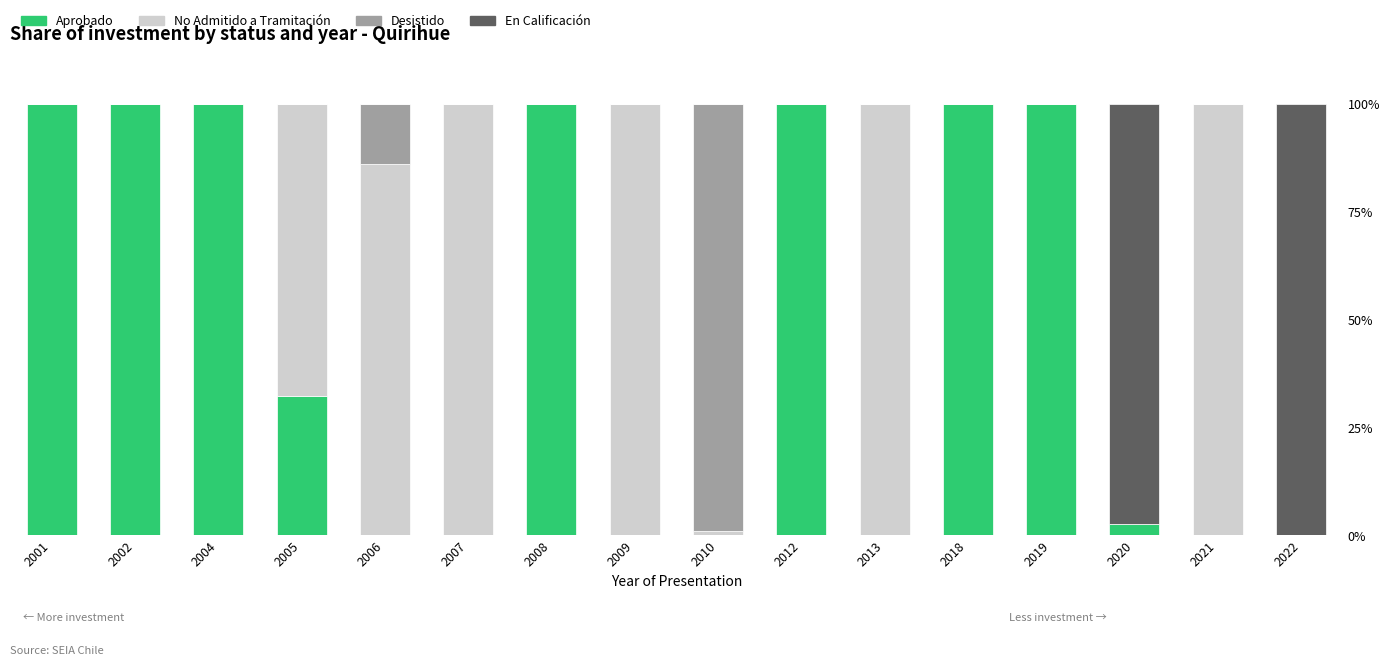

Is it true that Aprobado equals 150.5 at 2019?

False